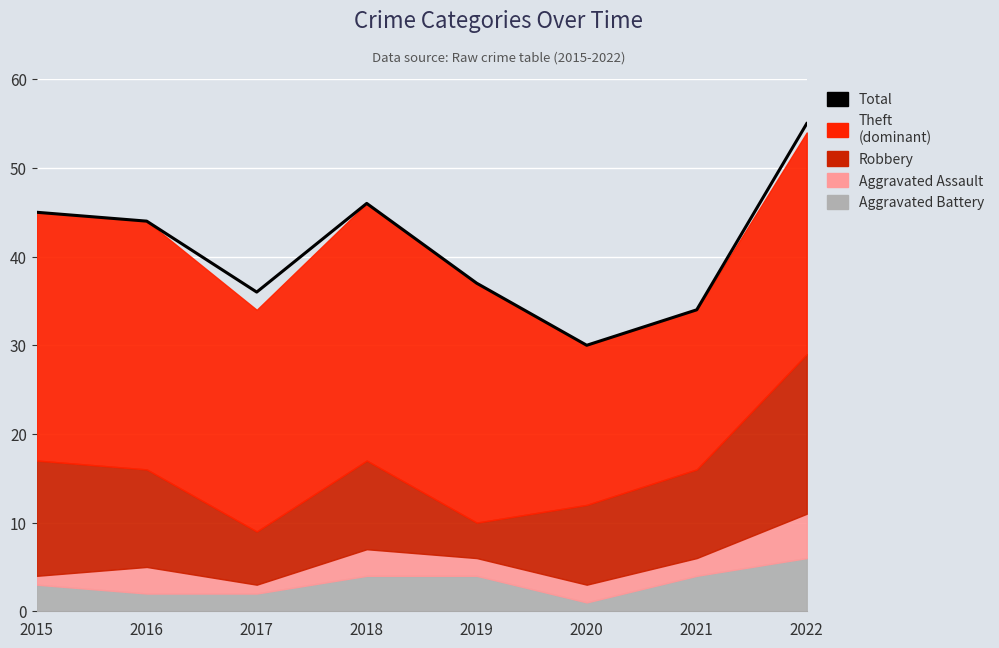

True or false: there are more than 0 points higher than both neighbors.

True